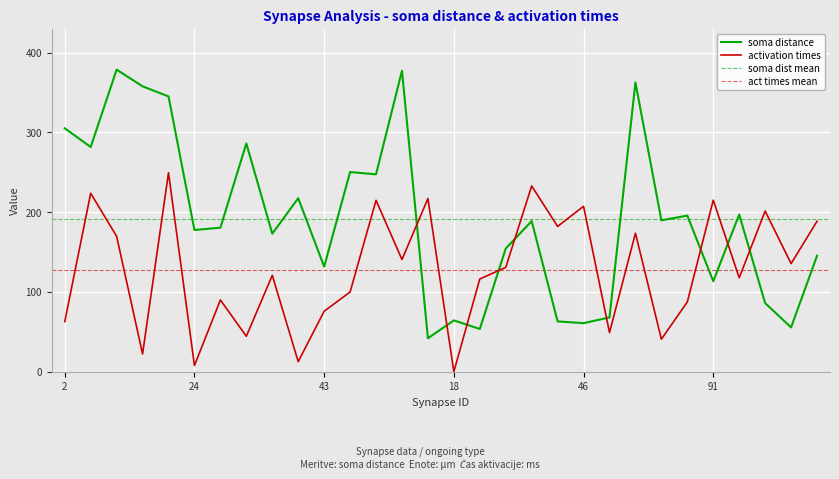

Reading left to right, transcribe all the data shown in this chart.

soma distance: 305.3	281.8	378.8	357.9	345.3	177.7	180.6	286.3	173.1	217.6	131.7	250.4	247.5	377.4	42.0	64.4	53.6	154.5	188.9	63.1	60.9	68.1	362.7	189.9	195.8	113.5	197.1	86.0	55.6	145.4
activation times: 62.8	223.8	169.8	22.3	249.6	7.7	90.0	44.5	120.8	12.6	75.9	100.0	215.0	140.7	217.1	0.0	116.3	130.8	233.0	182.2	207.4	49.1	173.7	40.8	87.5	215.2	117.7	201.5	135.6	188.7